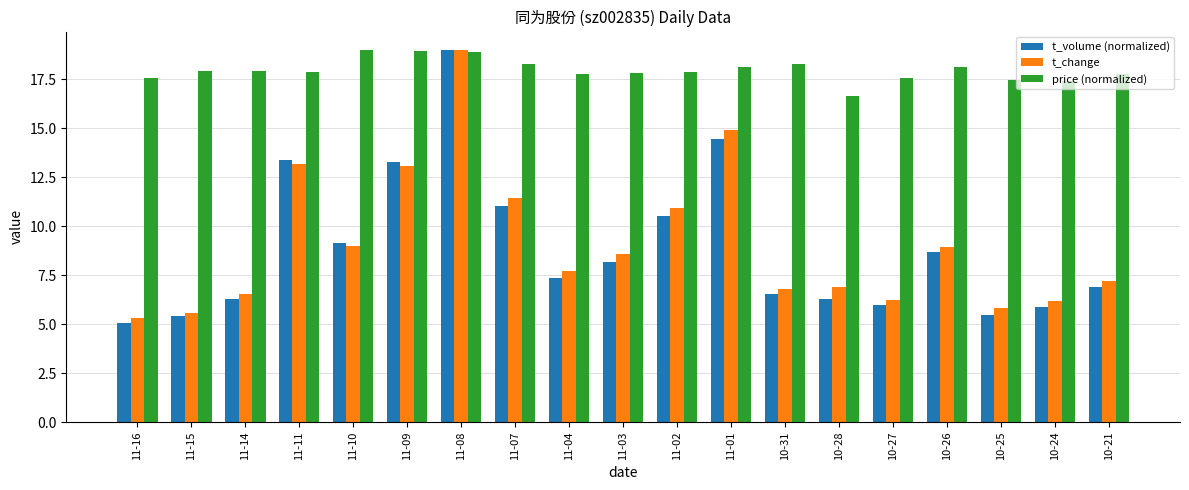

At 11-03, list the series in order from smallest to largest.

t_volume (normalized), t_change, price (normalized)